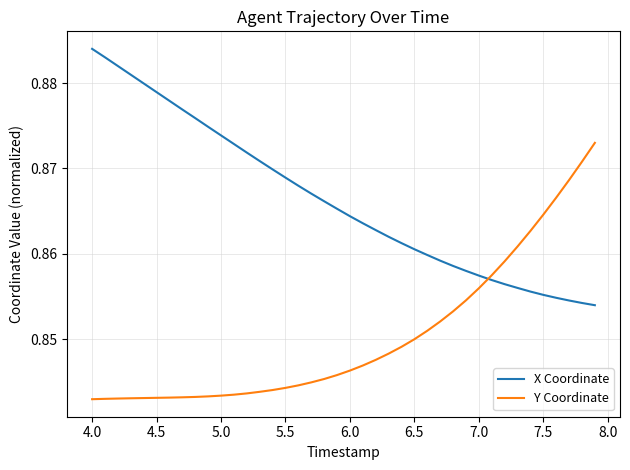

List the series in order of their peak value, lowest first.

Y Coordinate, X Coordinate